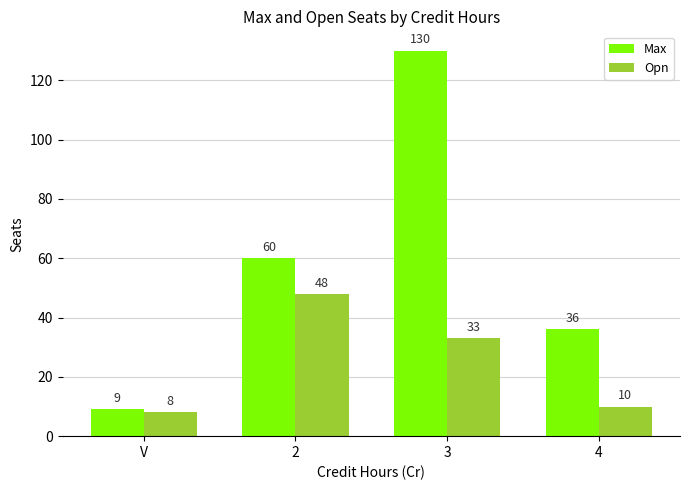

Which category has the highest value across all series?

3